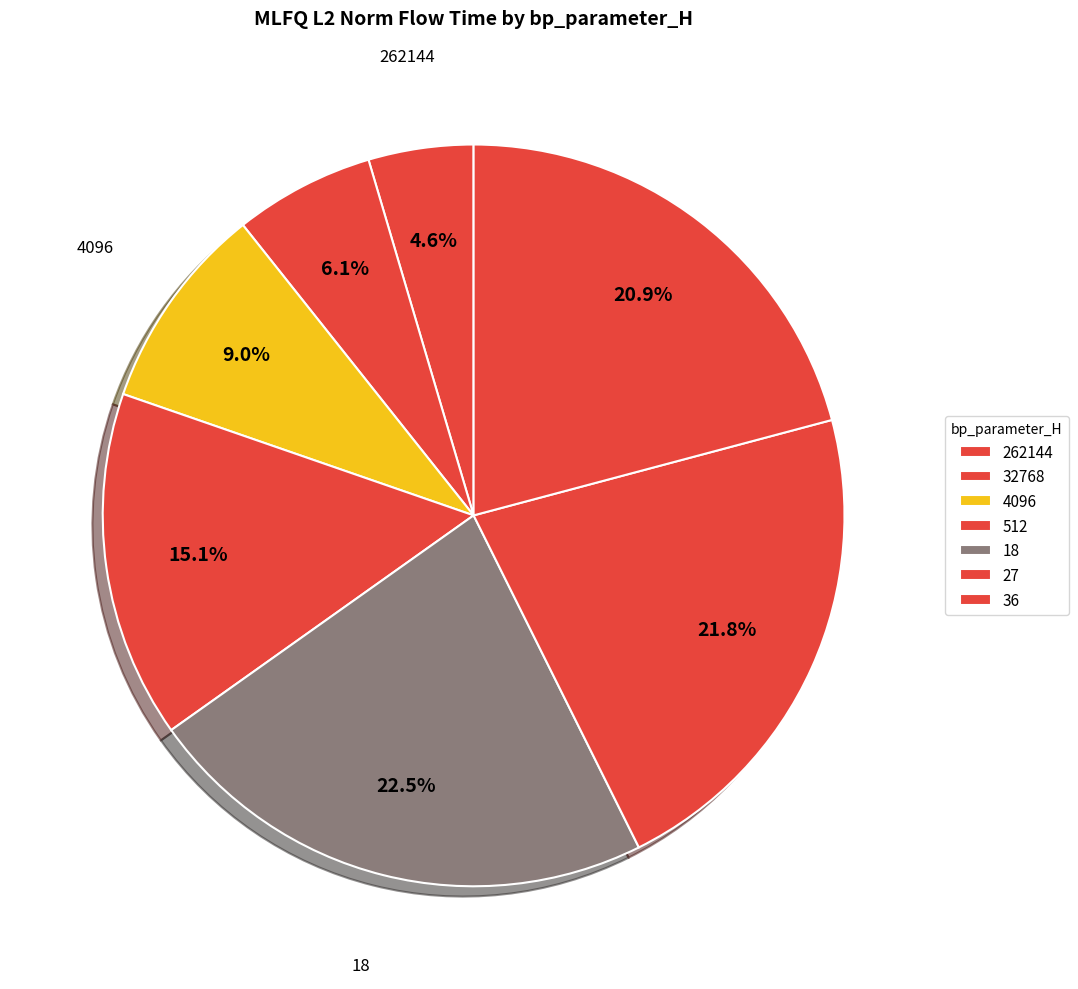

Which slice is the smallest?

262144